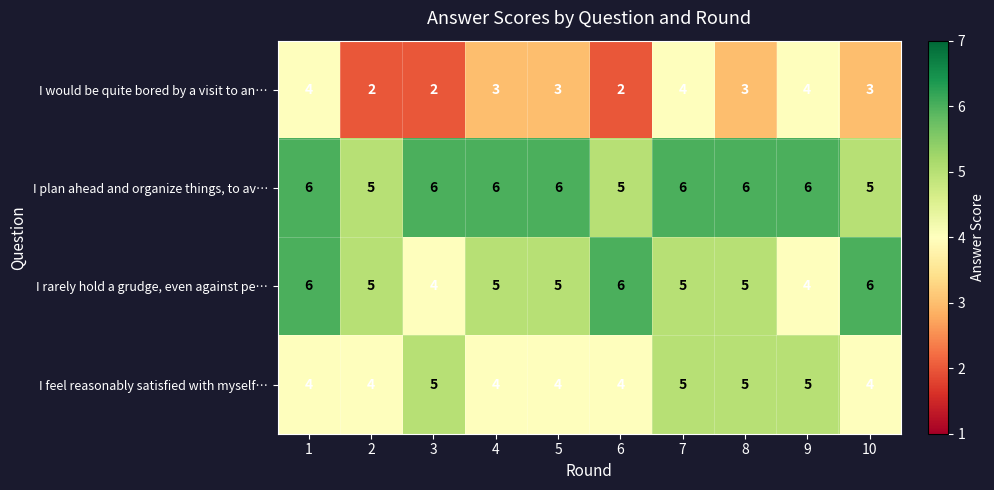

What is the maximum value shown in the chart?

6